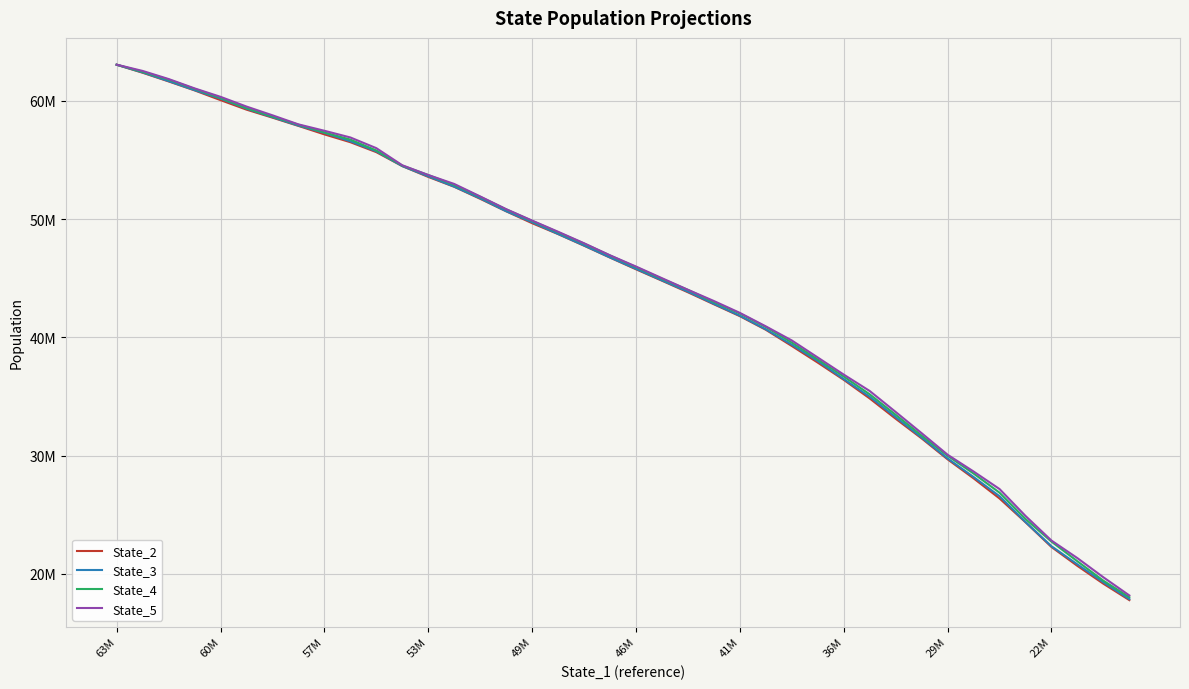

True or false: State_3 has more than 0 interior local peaks.

False